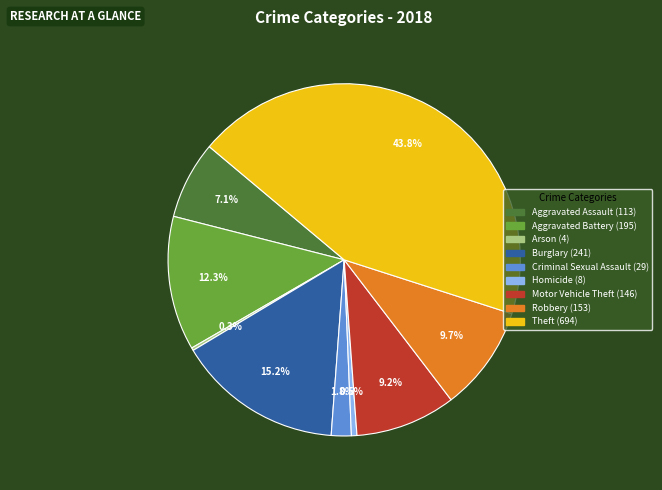

To the nearest percent, what is the combined percentage of Criminal Sexual Assault and Motor Vehicle Theft?

11%